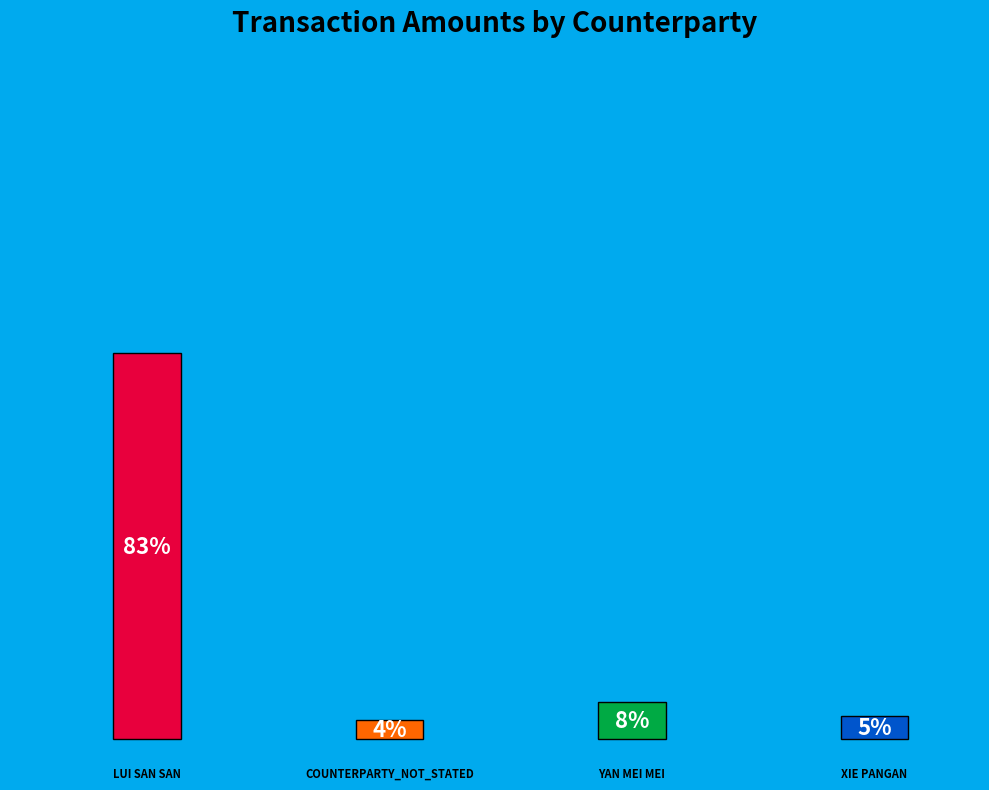

Approximately how many times larger is the value at LUI SAN SAN compared to XIE PANGAN?

16.7